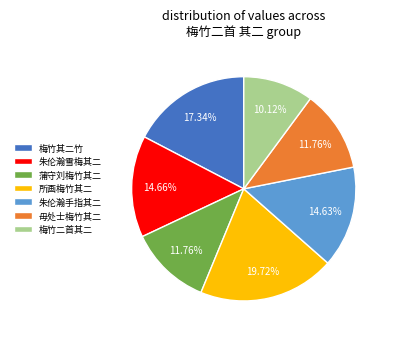

Combined, do 毋处士梅竹其二 and 朱伦瀚手指其二 account for over 50%?

No